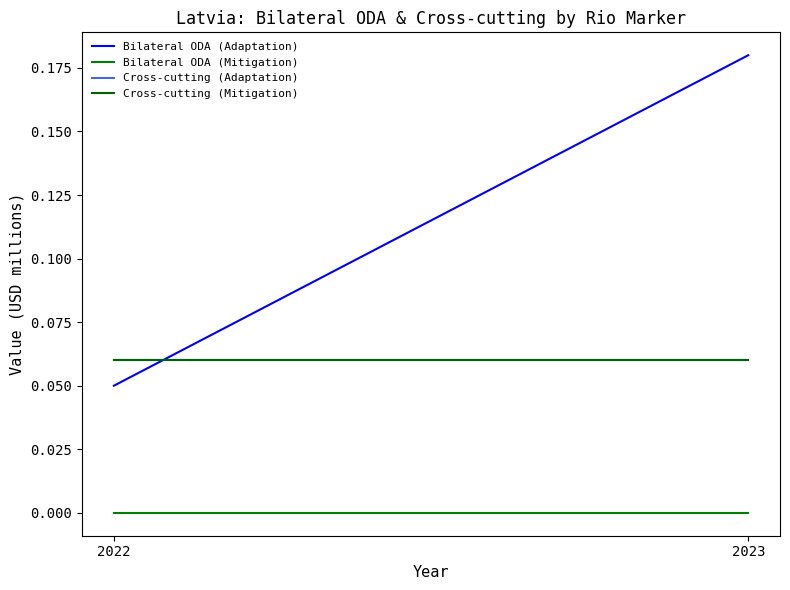

Which series has the largest total across all categories?

Bilateral ODA (Adaptation)